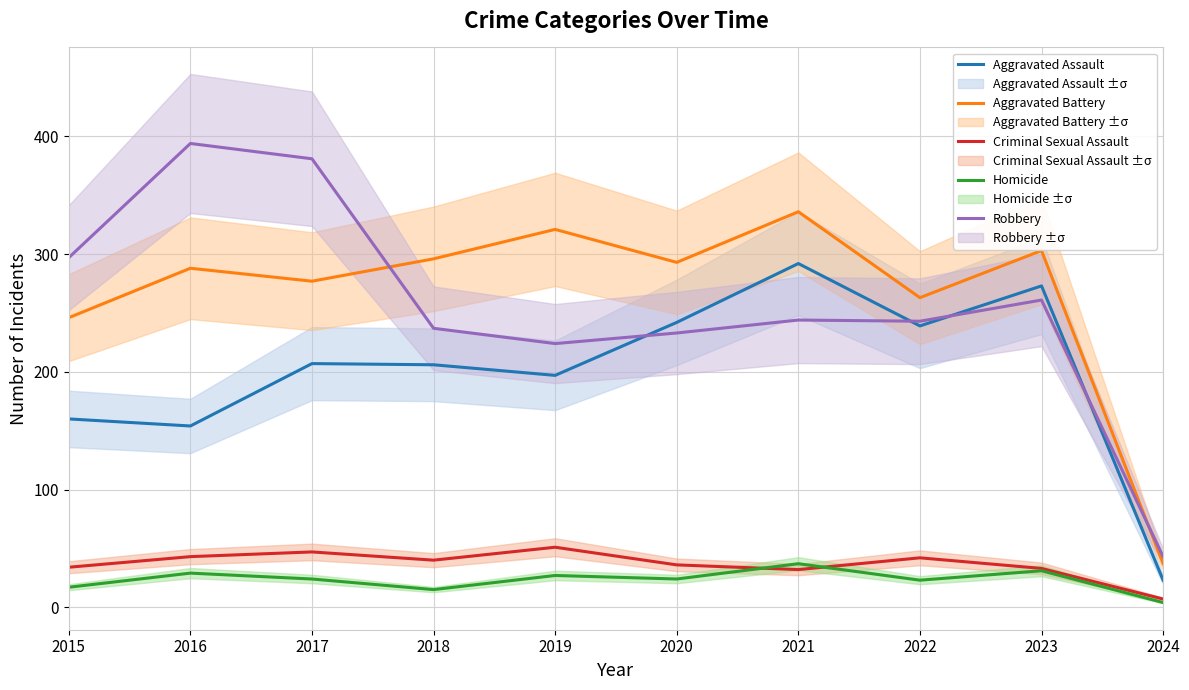

Reading right to left, extract all data points from this chart.

Aggravated Assault: 2024=23	2023=273	2022=239	2021=292	2020=242	2019=197	2018=206	2017=207	2016=154	2015=160
Aggravated Battery: 2024=37	2023=303	2022=263	2021=336	2020=293	2019=321	2018=296	2017=277	2016=288	2015=246
Criminal Sexual Assault: 2024=7	2023=33	2022=42	2021=32	2020=36	2019=51	2018=40	2017=47	2016=43	2015=34
Homicide: 2024=4	2023=31	2022=23	2021=37	2020=24	2019=27	2018=15	2017=24	2016=29	2015=17
Robbery: 2024=43	2023=261	2022=243	2021=244	2020=233	2019=224	2018=237	2017=381	2016=394	2015=297